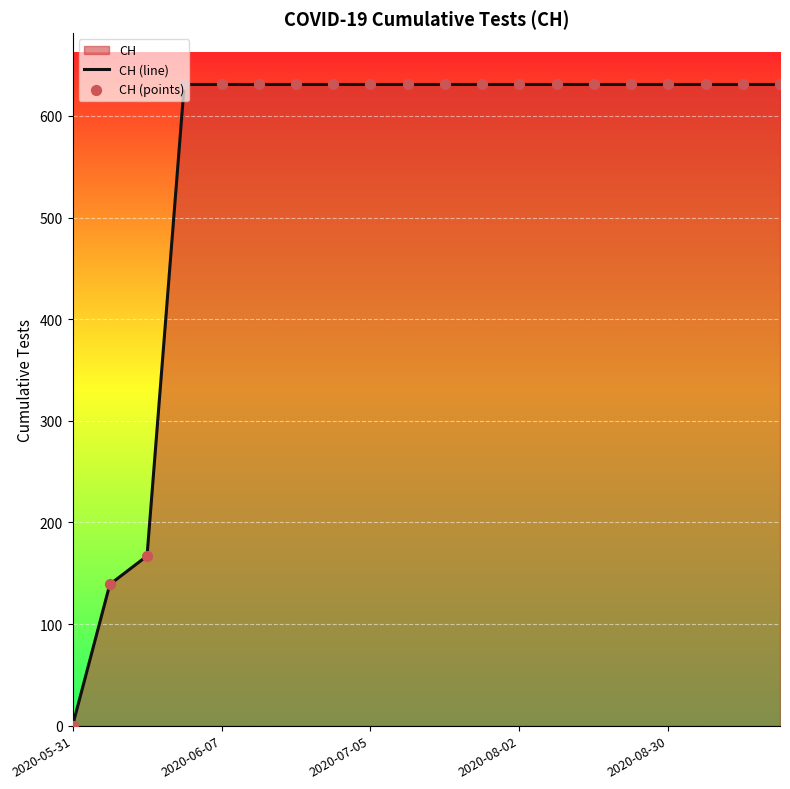

Which series contains the highest Y value?

CH (line)